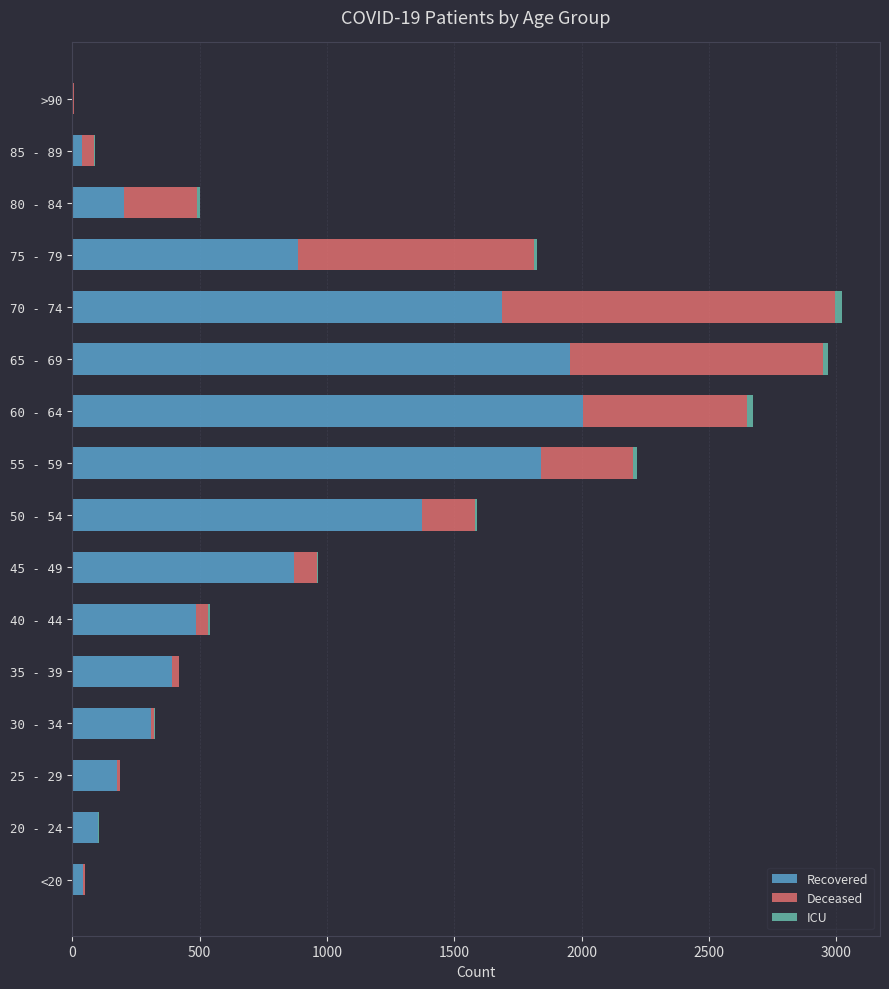

What is the sum of all Recovered values?

12379